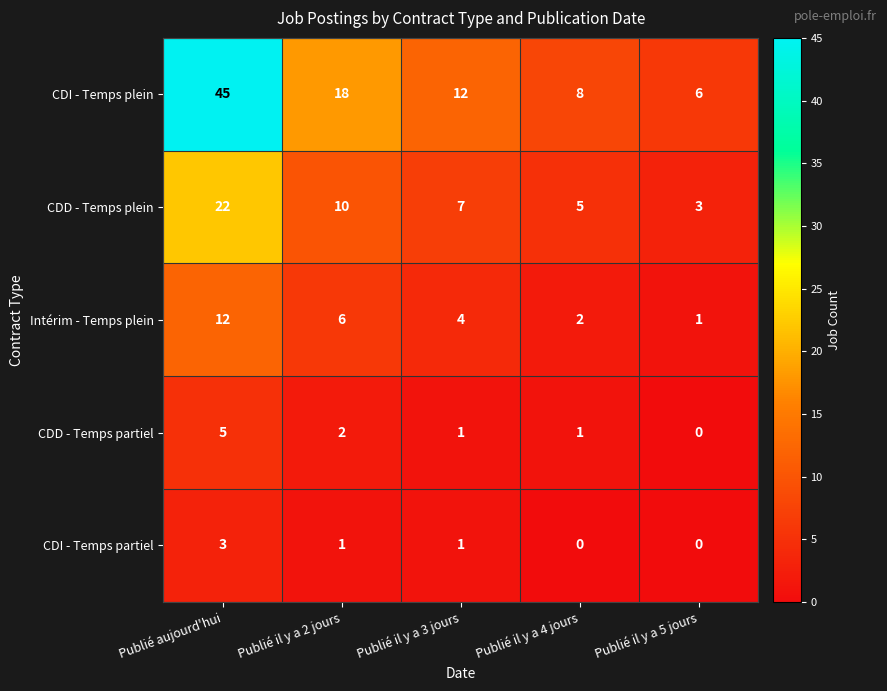

Reading left to right, extract all data points from this chart.

CDI - Temps plein: 45	18	12	8	6
CDD - Temps plein: 22	10	7	5	3
Intérim - Temps plein: 12	6	4	2	1
CDD - Temps partiel: 5	2	1	1	0
CDI - Temps partiel: 3	1	1	0	0